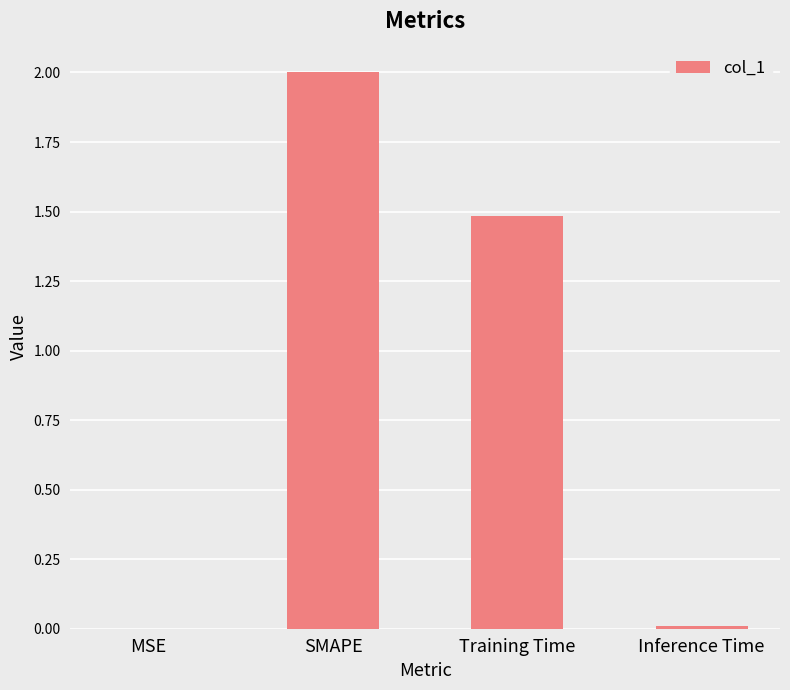

Which category has the highest value across all series?

SMAPE